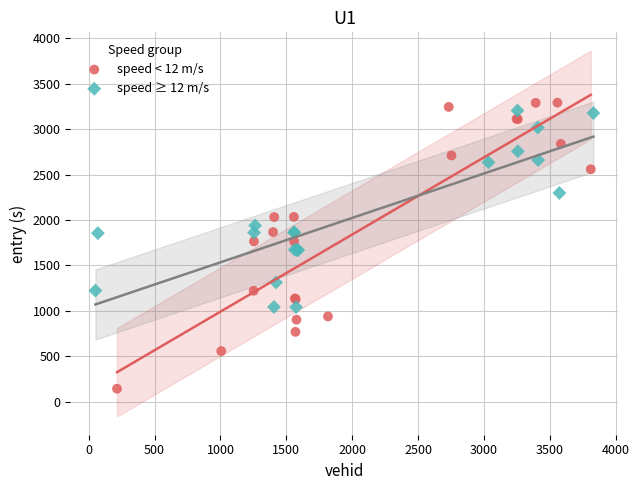

Which series reaches the minimum Y coordinate?

speed < 12 m/s